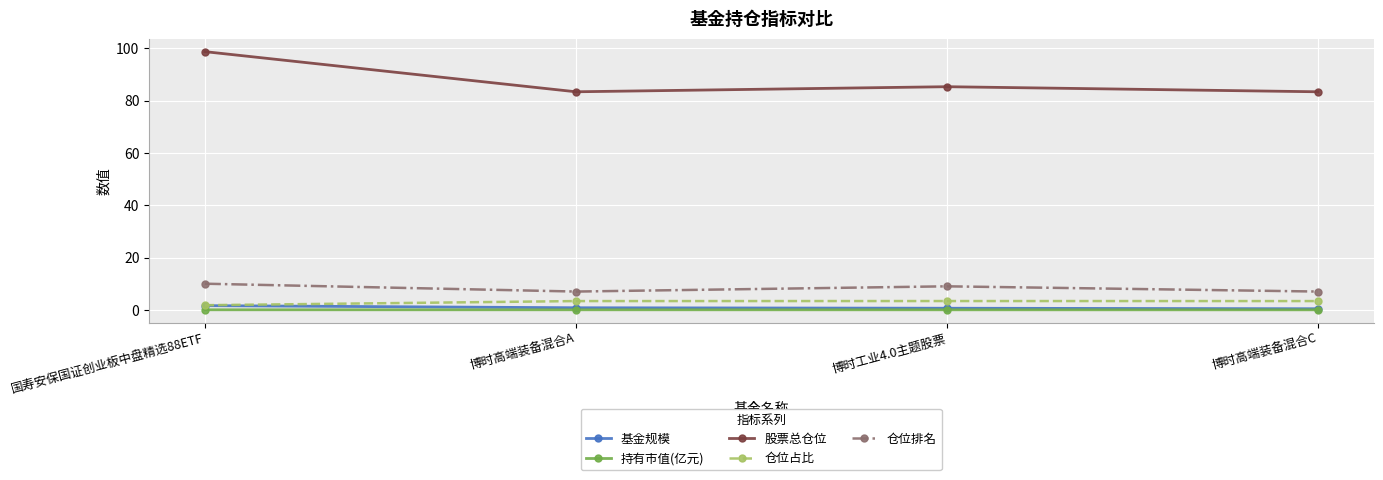

What are all the series names shown in the legend?

基金规模, 持有市值(亿元), 股票总仓位, 仓位占比, 仓位排名